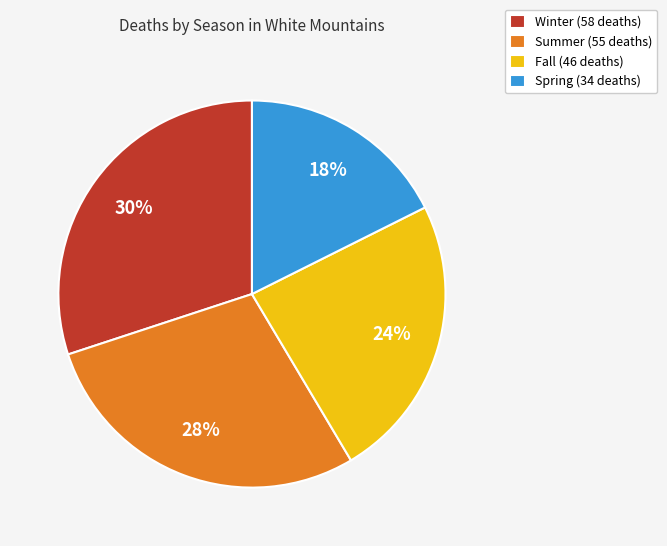

Between Fall (46 deaths) and Summer (55 deaths), which is larger?

Summer (55 deaths)